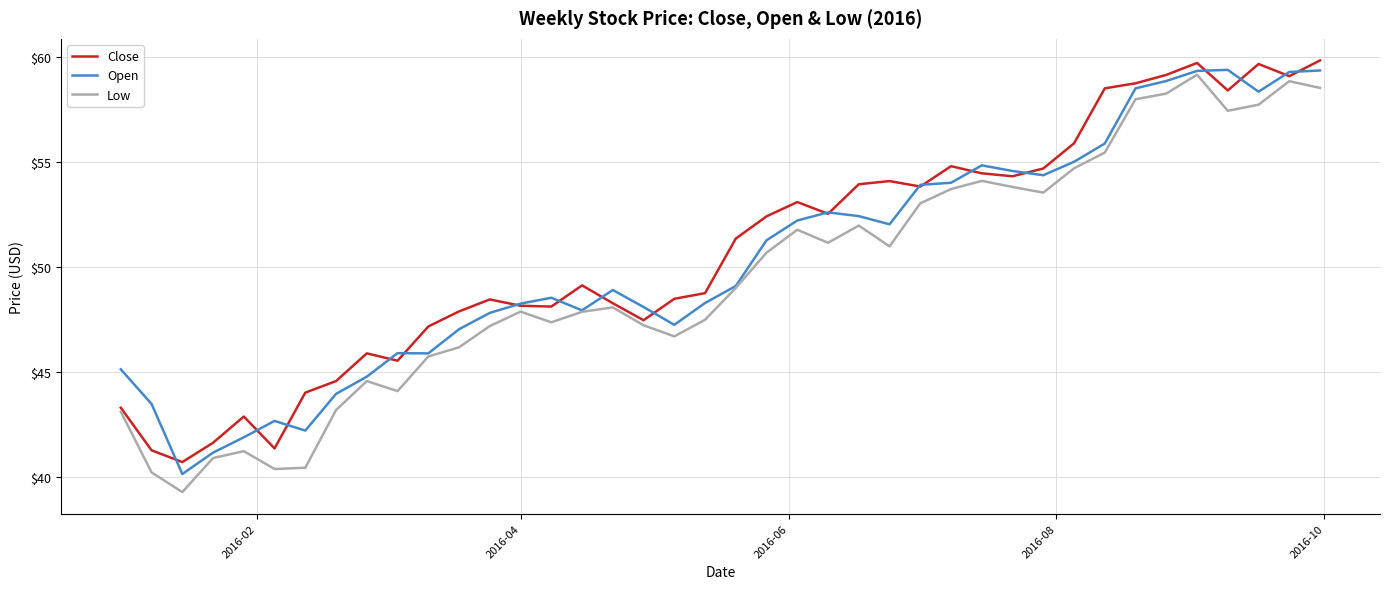

What is the smallest value displayed?

39.3